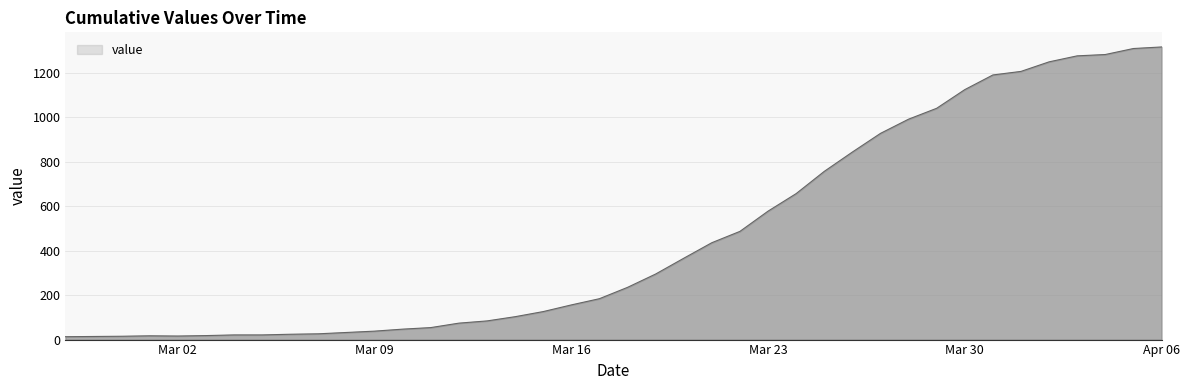

What is the difference between the maximum and minimum values?

1304